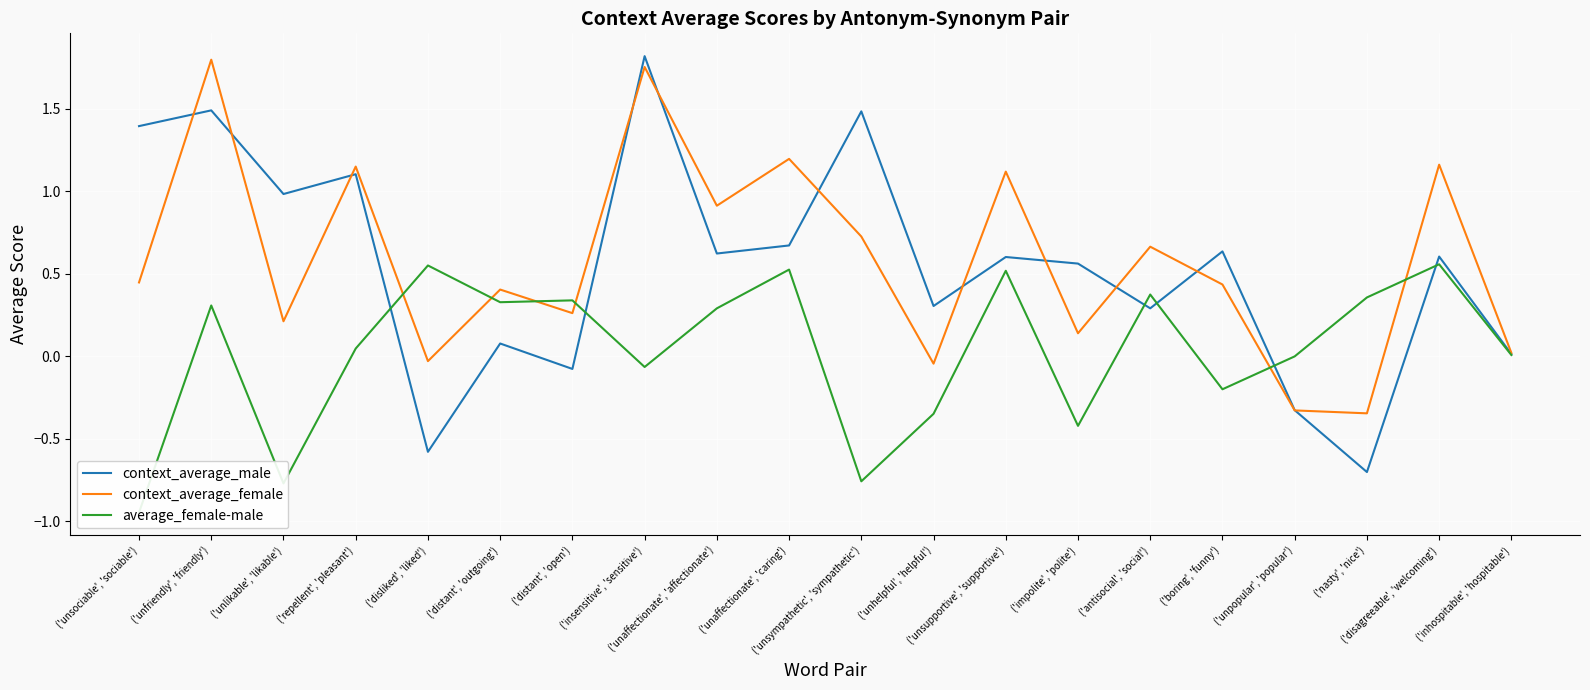

Which label corresponds to the largest value in the chart?

('insensitive', 'sensitive')